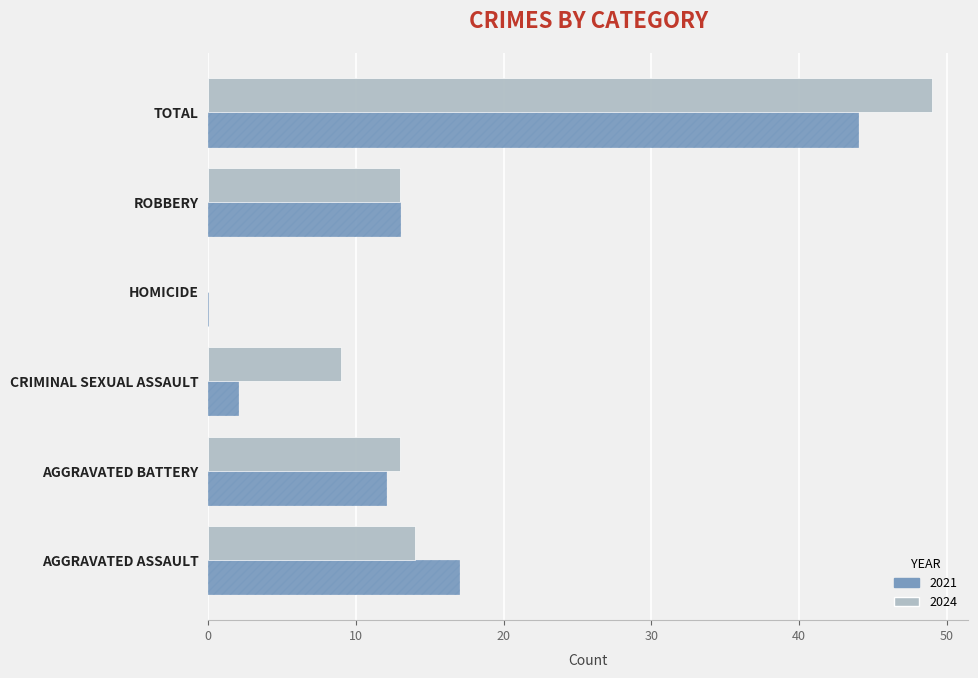

Which category has the highest value in the 2024 series?

TOTAL